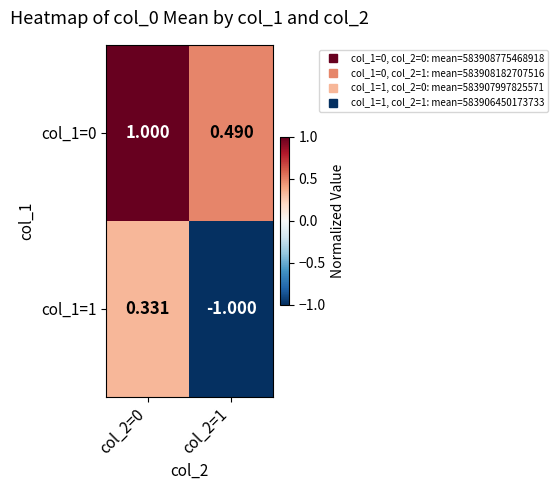

Is the value of col_1=1 at col_2=1 greater than the value of col_1=0 at col_2=0?

No